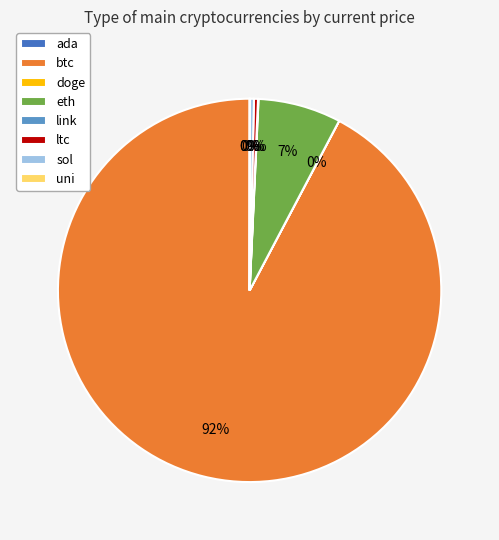

Which category has the biggest portion of the pie?

btc